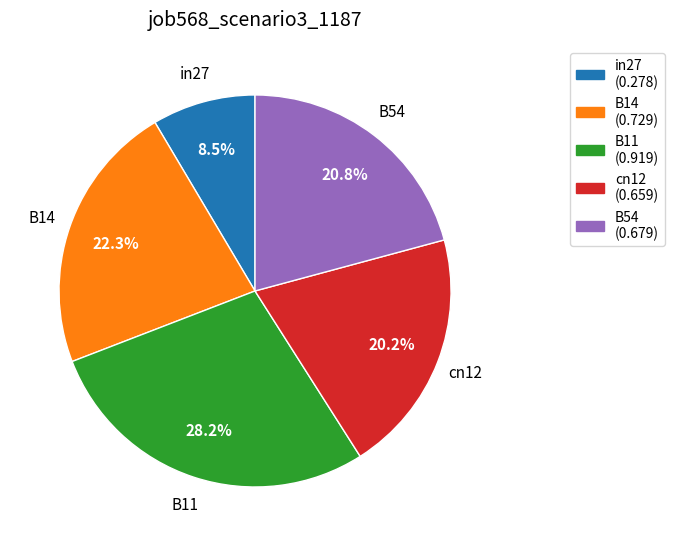

To the nearest percent, what portion does B54 represent?

21%